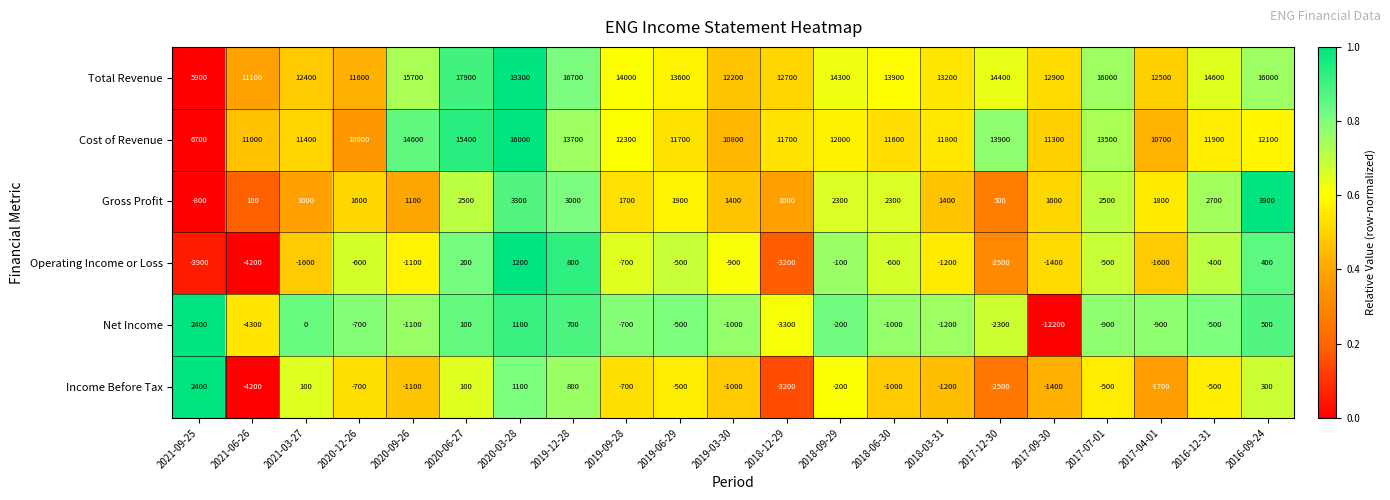

What is the difference between the Cost of Revenue values at 2021-09-25 and 2017-04-01?

4000